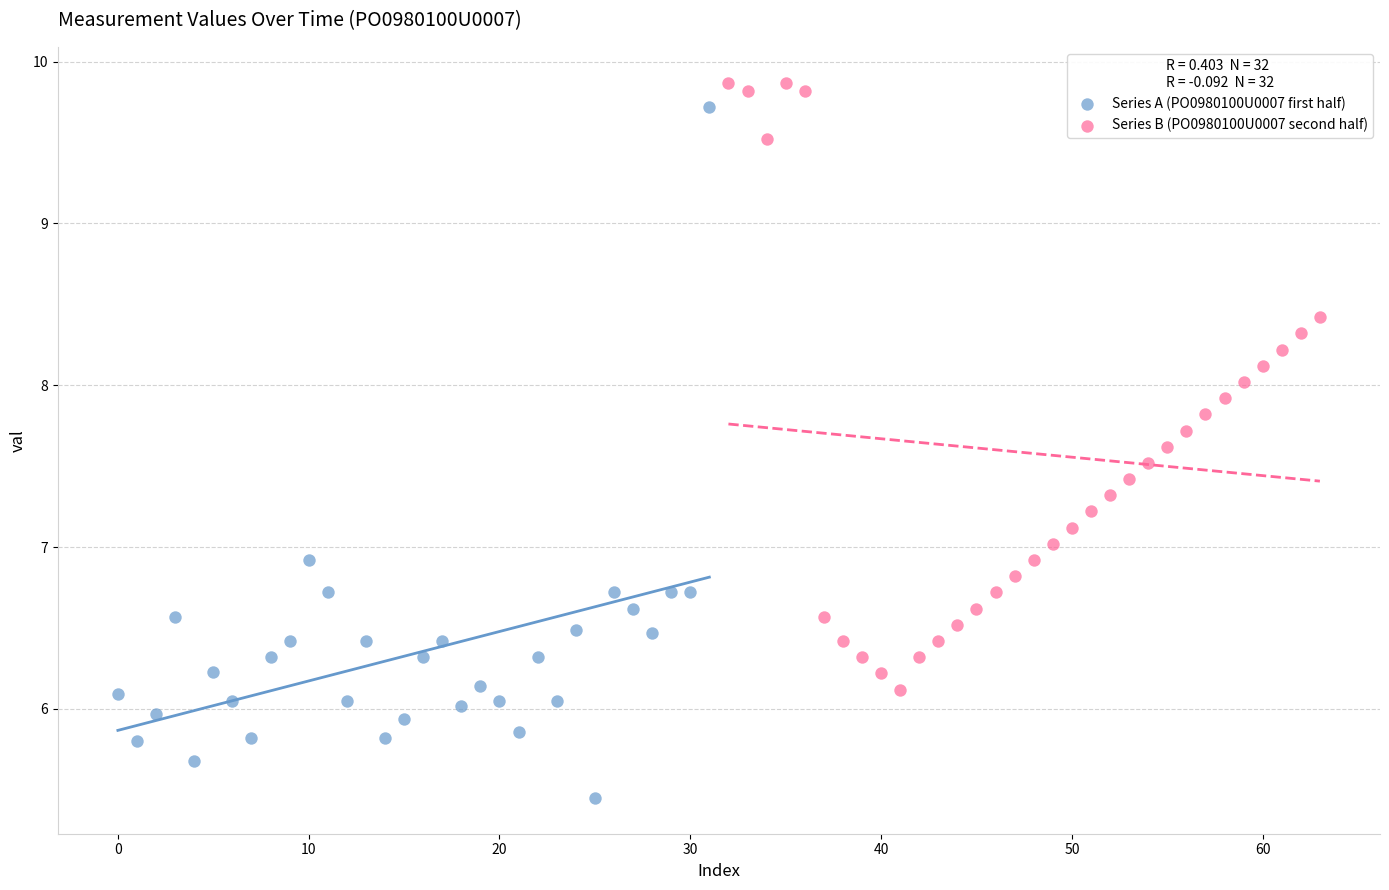

Which series has the largest Y range (max minus min)?

Series A (PO0980100U0007 first half)